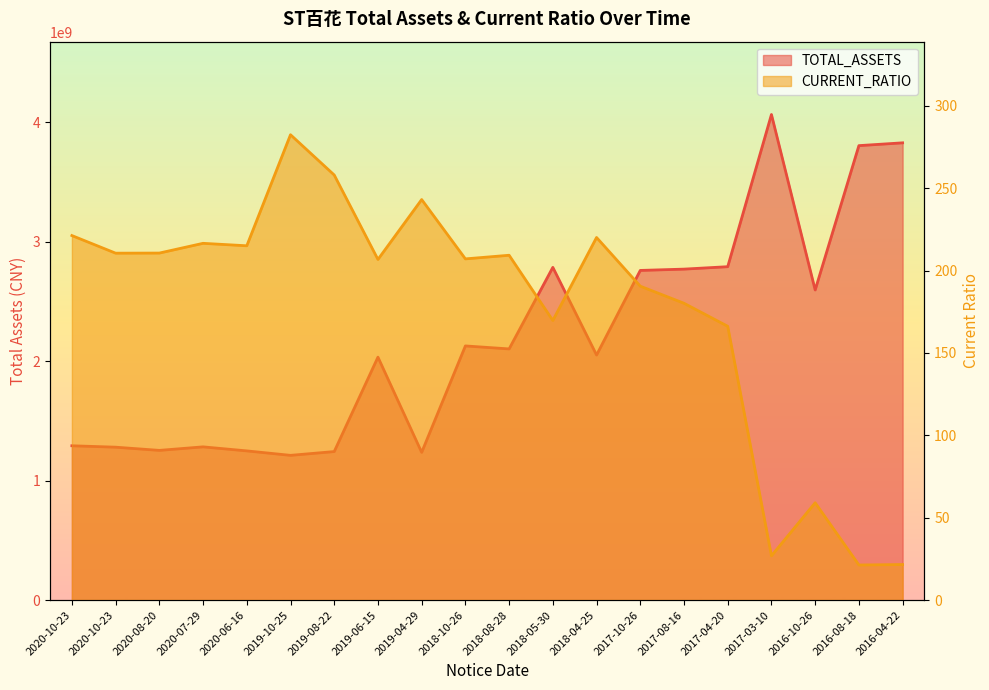

Reading left to right, list all the values displayed in this chart.

TOTAL_ASSETS: 2020-10-23=1291205717.7	2020-10-23=1279393041.5	2020-08-20=1252564144.5	2020-07-29=1282128516.0	2020-06-16=1248330745.2	2019-10-25=1211038007.0	2019-08-22=1242682519.2	2019-06-15=2032765005.7	2019-04-29=1235967627.9	2018-10-26=2126604584.4	2018-08-28=2101584133.0	2018-05-30=2783933231.3	2018-04-25=2050408257.2	2017-10-26=2758317640.6	2017-08-16=2769250240.6	2017-04-20=2789604356.6	2017-03-10=4062986274.5	2016-10-26=2594748099.4	2016-08-18=3802522992.9	2016-04-22=3826012093.5
CURRENT_RATIO: 2020-10-23=221.2	2020-10-23=210.6	2020-08-20=210.6	2020-07-29=216.5	2020-06-16=215.0	2019-10-25=282.4	2019-08-22=258.0	2019-06-15=206.7	2019-04-29=243.1	2018-10-26=207.1	2018-08-28=209.3	2018-05-30=169.7	2018-04-25=220.1	2017-10-26=190.5	2017-08-16=180.2	2017-04-20=166.2	2017-03-10=26.9	2016-10-26=59.1	2016-08-18=21.3	2016-04-22=21.6